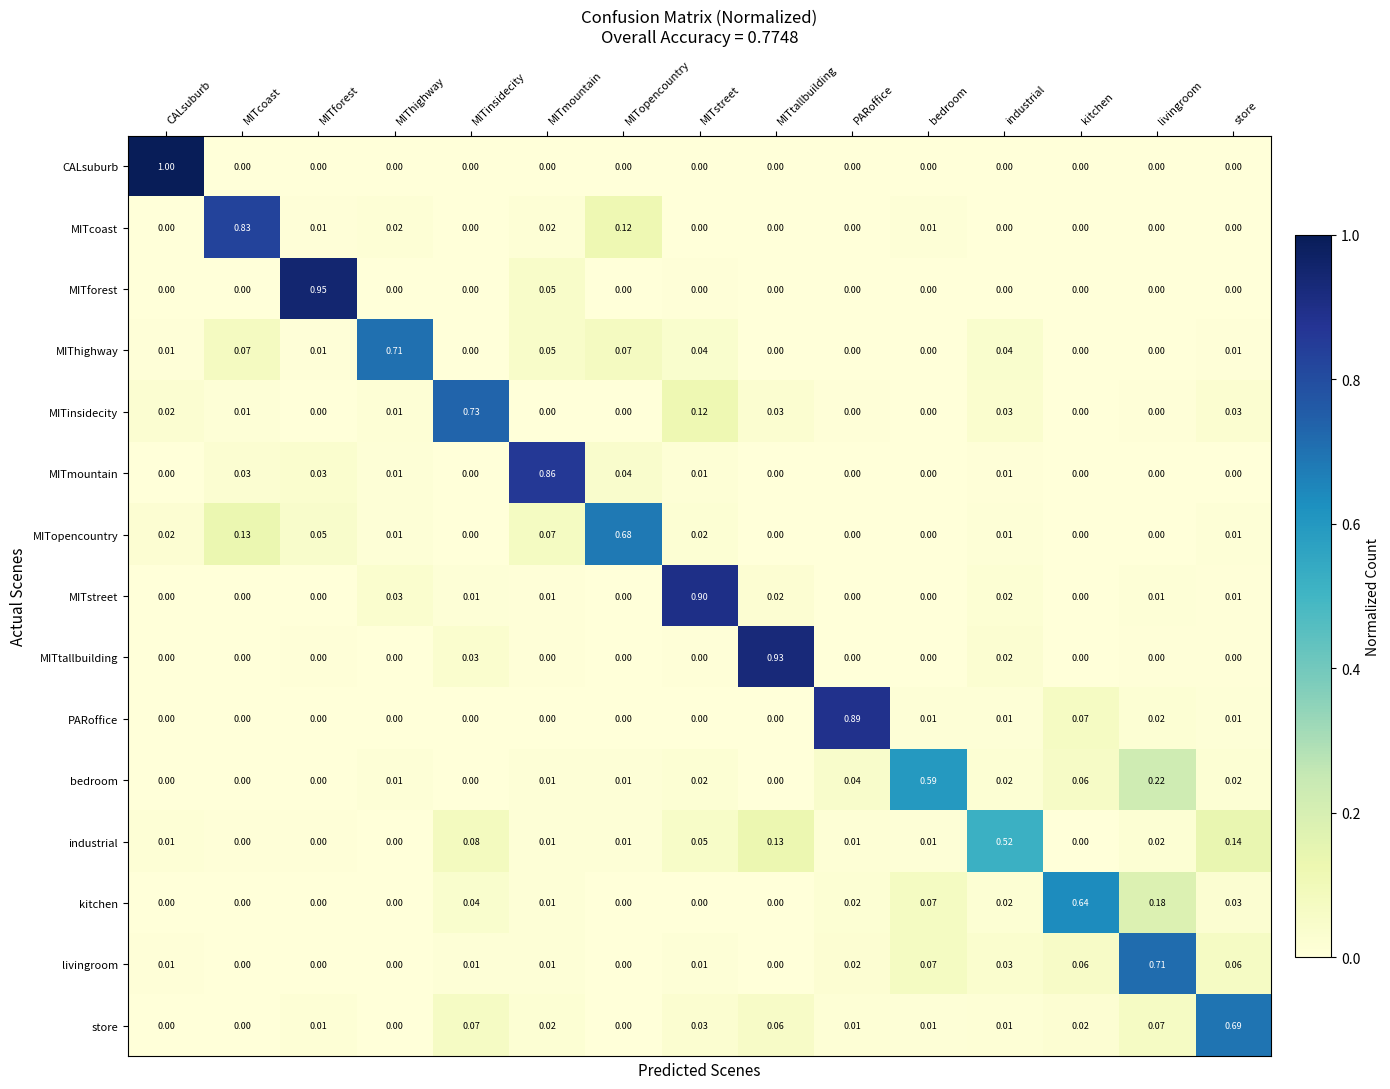

At which category is the sum across all series the highest?

livingroom